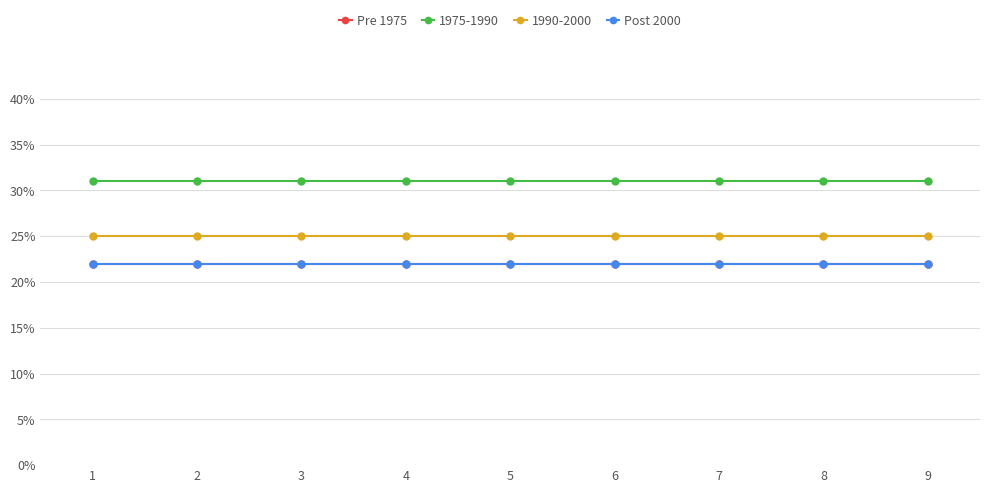

Which series has the largest total across all categories?

1975-1990